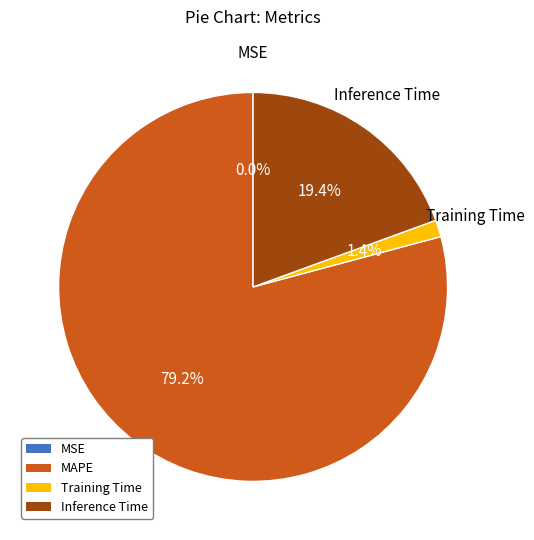

Which has a higher value, Training Time or MAPE?

MAPE